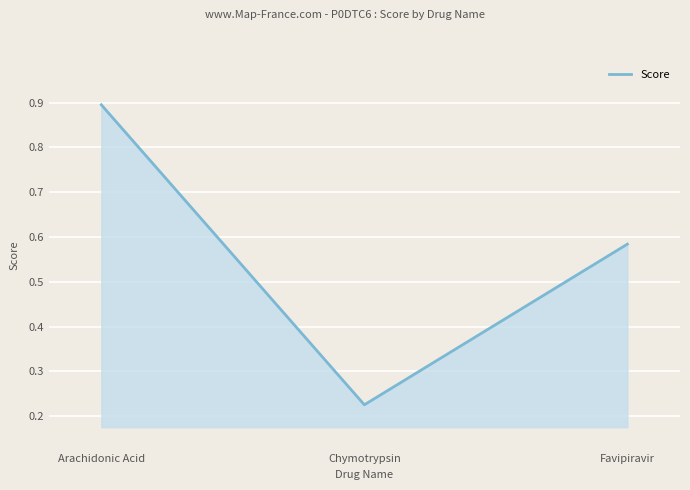

What is the difference between the maximum and second lowest values?

0.3